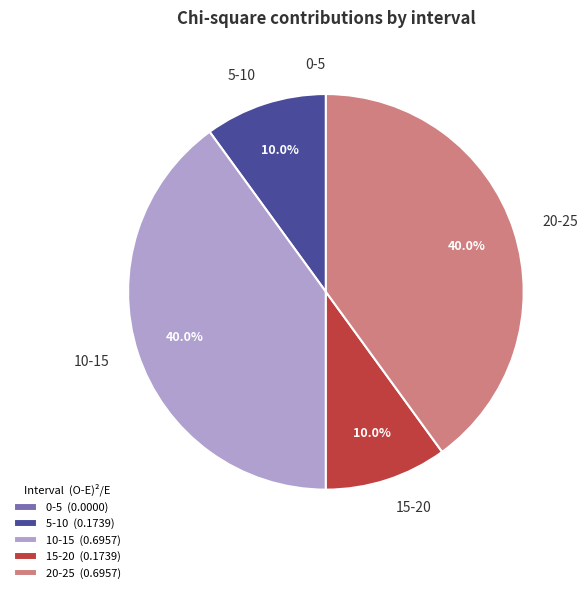

To the nearest percent, what percentage of the pie is 10-15?

40%